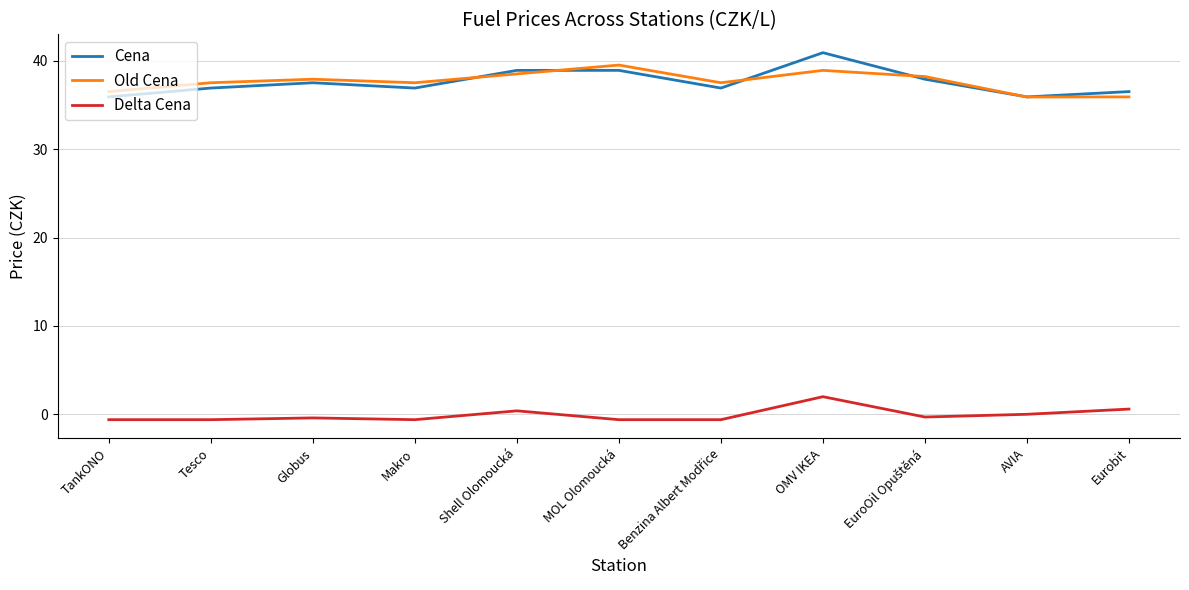

Is it true that Cena equals 36.5 at Eurobit?

True